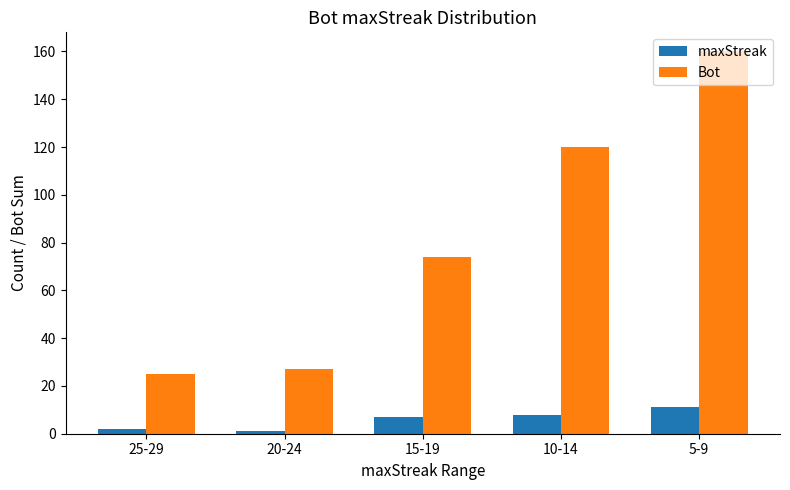

Rank the series by their maximum value, from highest to lowest.

Bot, maxStreak